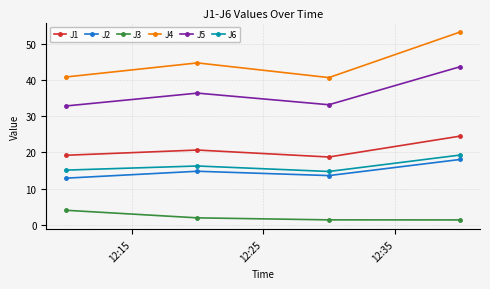

What is the minimum value shown in the chart?

1.4